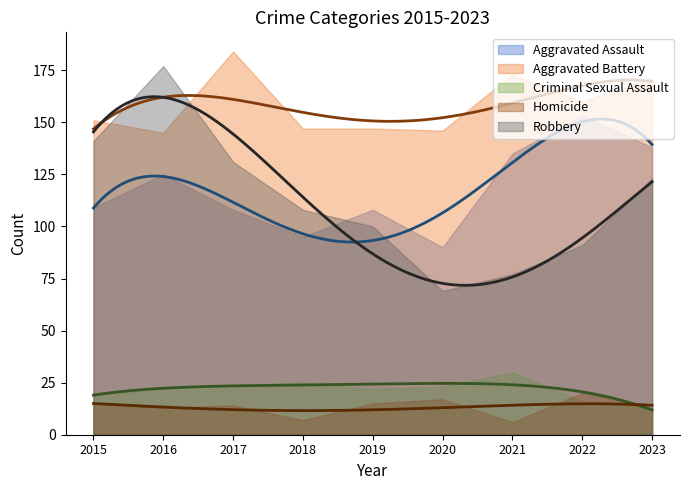

At which category is the sum across all series the highest?

2016